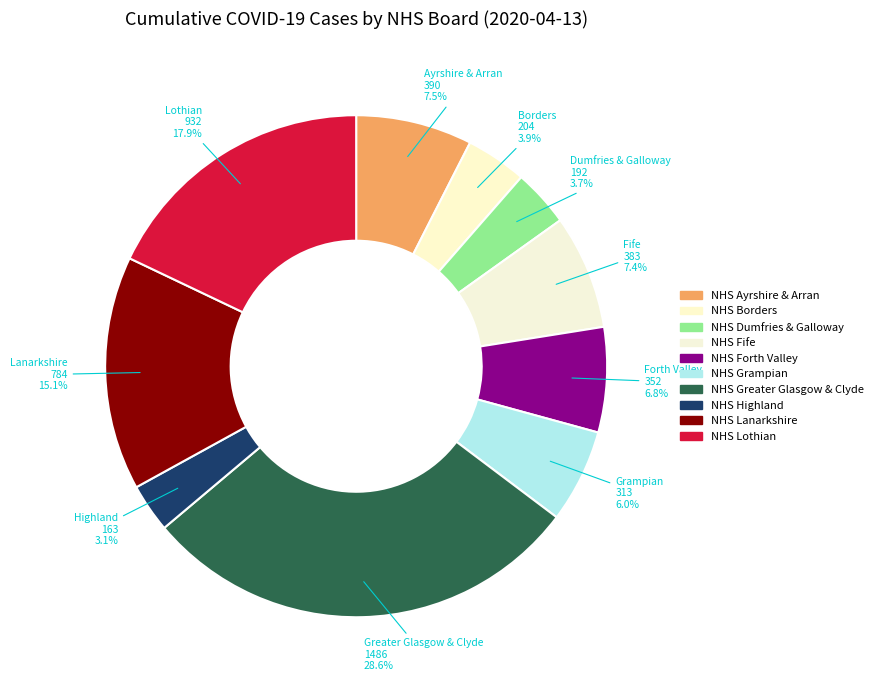

Count the number of slices in the pie.

10